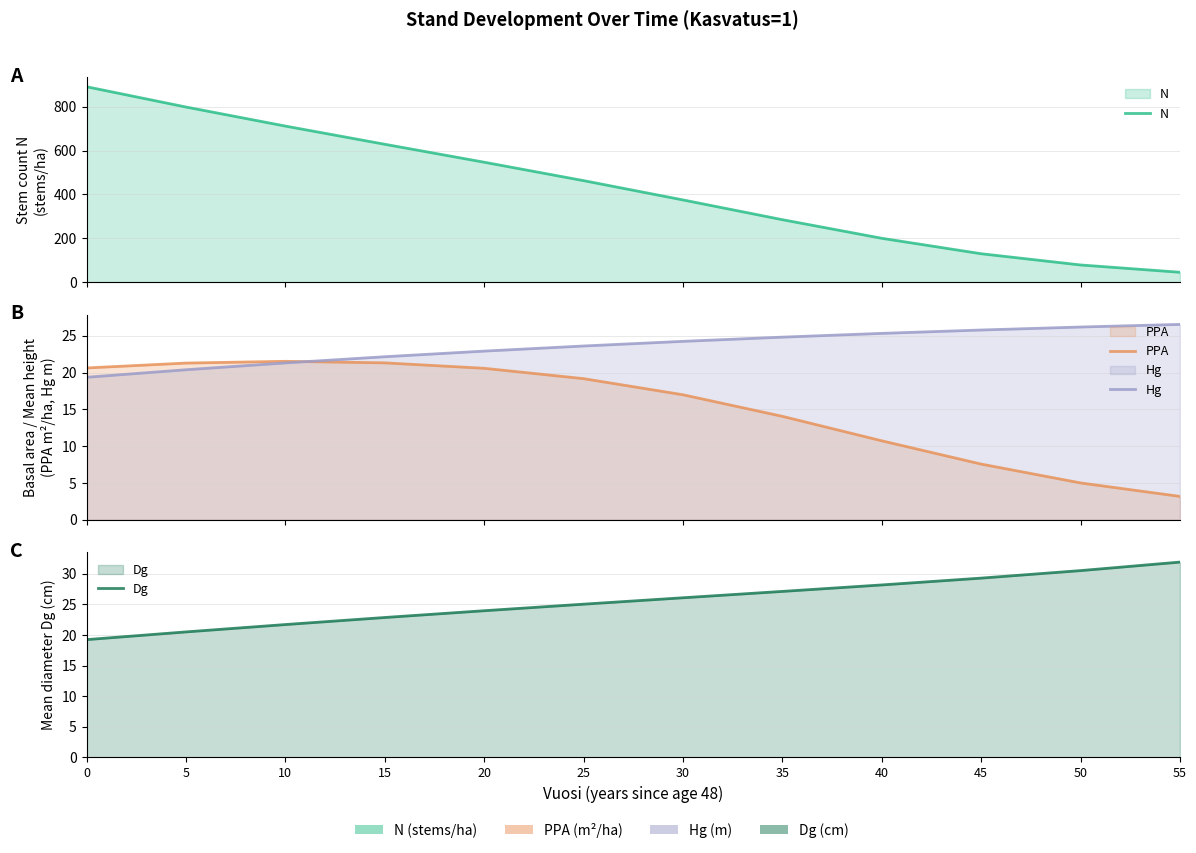

At how many categories does at least one series exceed 856?

1